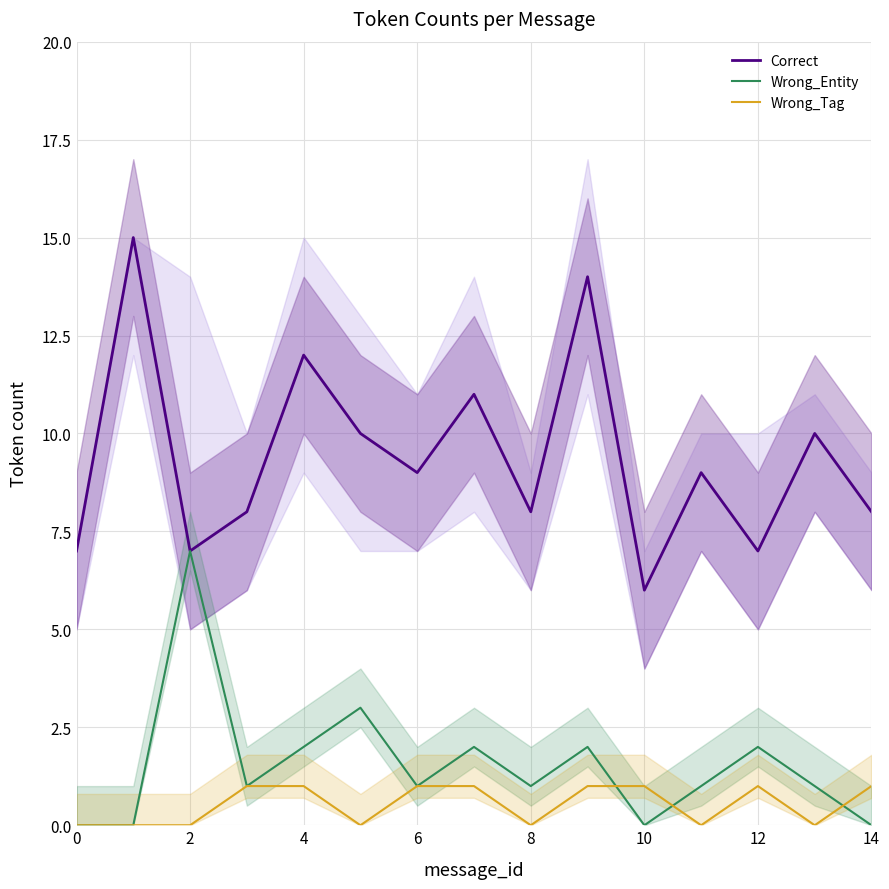

Count the Correct values in the range 7 to 11.

11